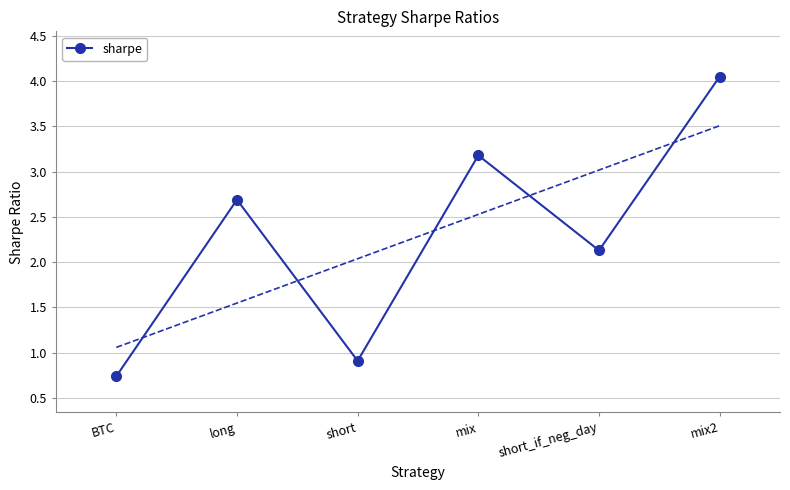

What is the ratio of the value at short to the value at mix?

0.3